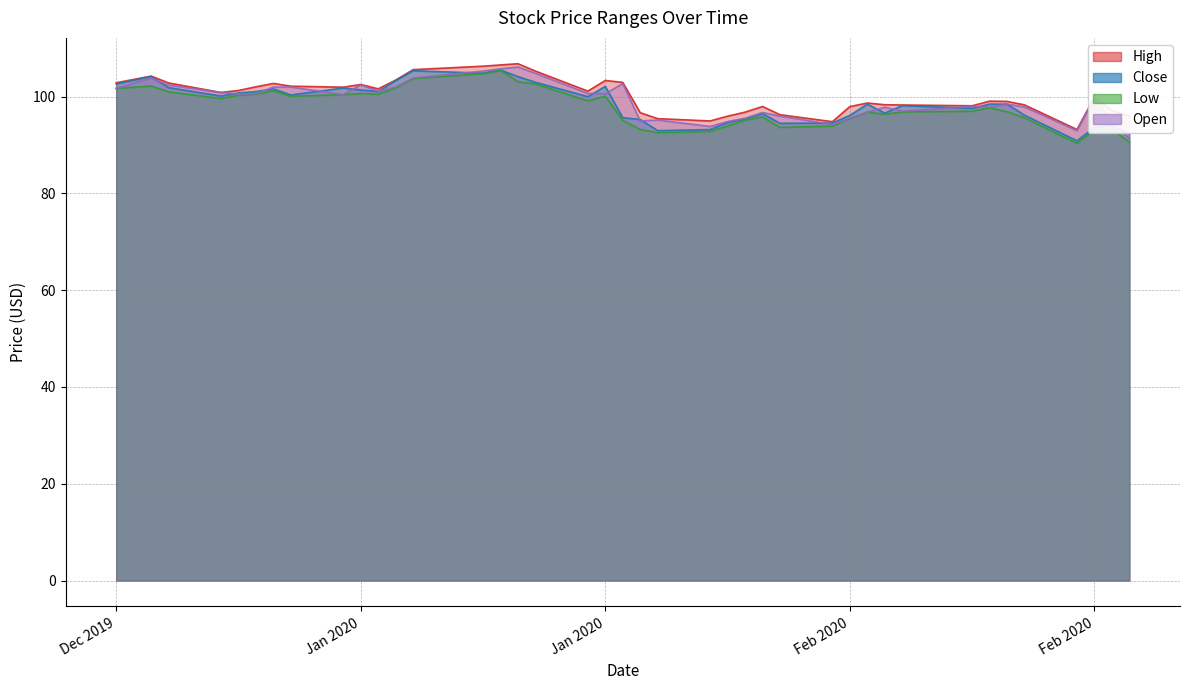

Reading right to left, extract all data points from this chart.

High: 96.0	97.2	99.8	93.2	98.3	99.0	99.1	98.1	98.3	98.3	98.7	98.0	94.8	96.3	98.0	96.8	96.0	95.0	95.5	96.7	103.0	103.4	101.2	105.3	106.8	106.6	106.3	105.6	103.4	101.6	102.5	102.0	102.2	102.8	102.0	101.3	100.9	102.8	104.3	102.9
Close: 92.4	94.1	93.7	90.9	96.2	98.5	98.5	97.6	98.2	96.6	98.5	96.2	94.5	94.5	96.5	95.4	94.7	93.2	93.0	95.3	95.7	102.1	100.0	103.0	104.2	105.5	104.9	105.4	103.4	101.1	101.4	101.8	100.4	101.6	101.1	100.8	100.1	101.9	104.2	102.6
Low: 90.6	93.3	93.2	90.3	95.7	96.9	97.7	97.0	96.9	96.4	96.8	95.5	93.9	93.7	95.8	95.1	94.0	92.8	92.6	93.2	95.1	100.1	99.2	102.6	103.1	105.5	104.8	103.8	101.8	100.5	100.7	100.4	100.1	101.2	100.5	100.3	99.6	101.0	102.2	101.7
Open: 91.4	94.7	99.8	93.0	97.9	98.5	97.8	98.0	97.0	97.8	96.8	95.5	94.2	96.0	96.7	95.5	94.9	93.8	95.2	95.0	102.7	100.6	100.7	104.8	106.1	105.8	105.3	103.9	102.0	101.1	102.5	100.4	102.0	102.0	100.6	100.6	100.9	102.4	103.8	101.7